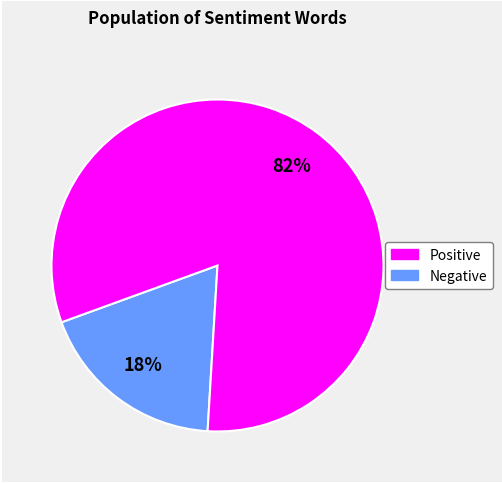

Is there any slice that represents more than half of the pie?

Yes